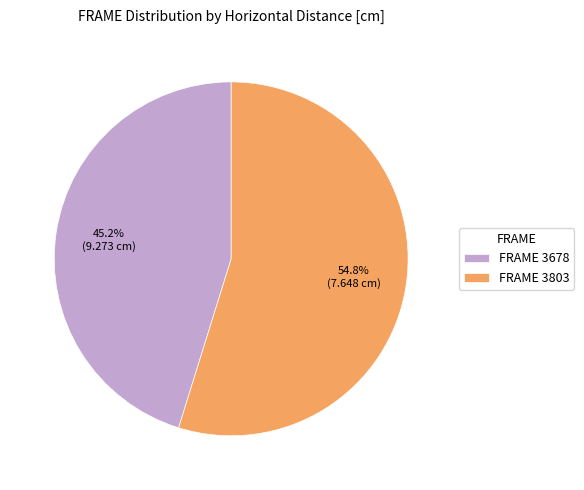

Which category has the smallest portion of the pie?

FRAME 3678